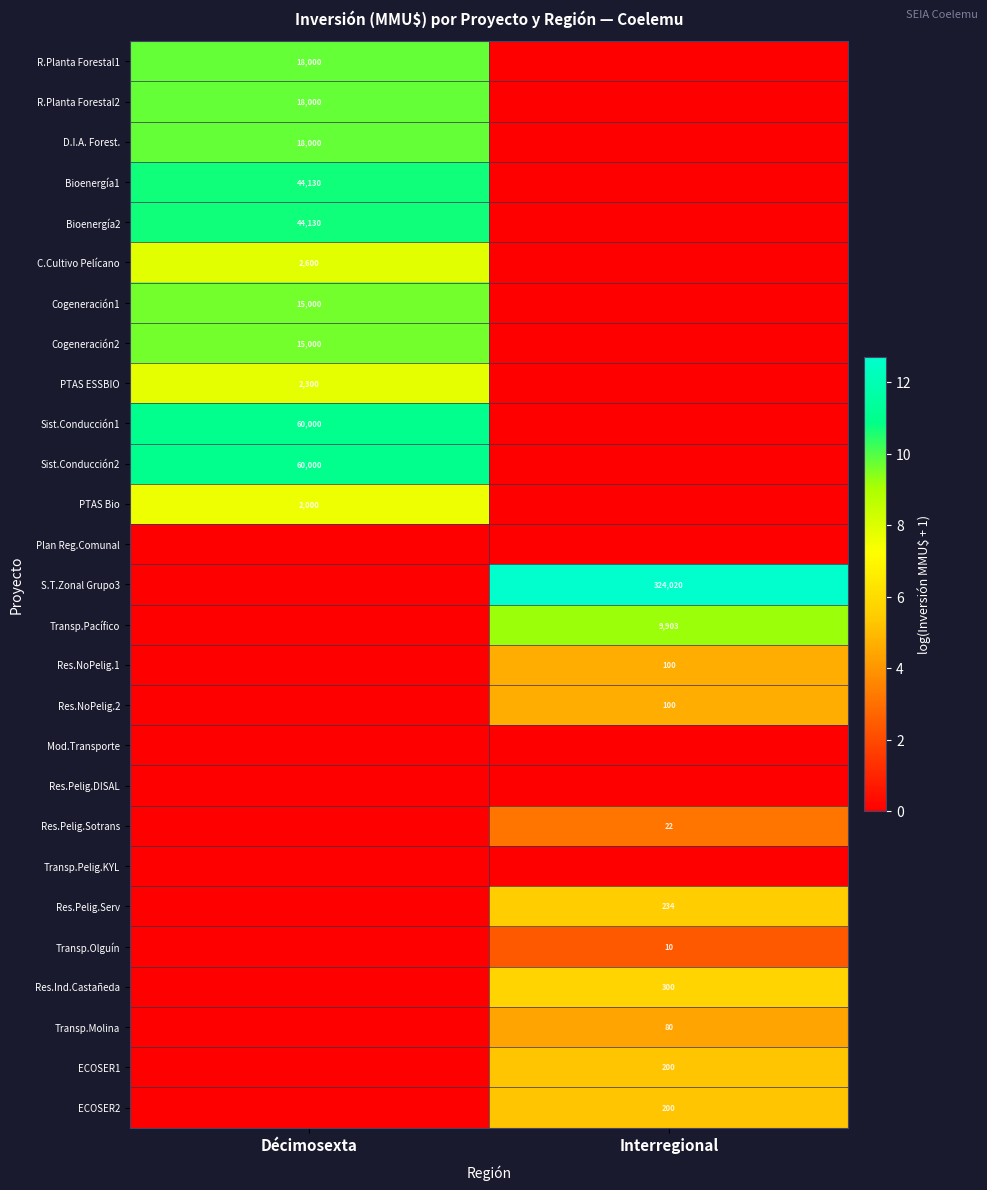

The Cogeneración2 series shows 15000 at Décimosexta. True or false?

True